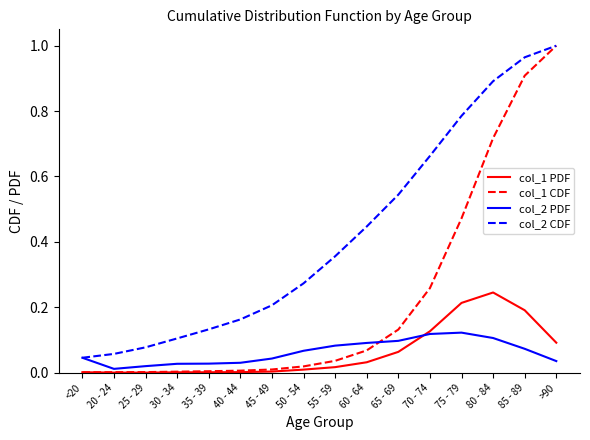

Does the chart have visible grid lines?

No